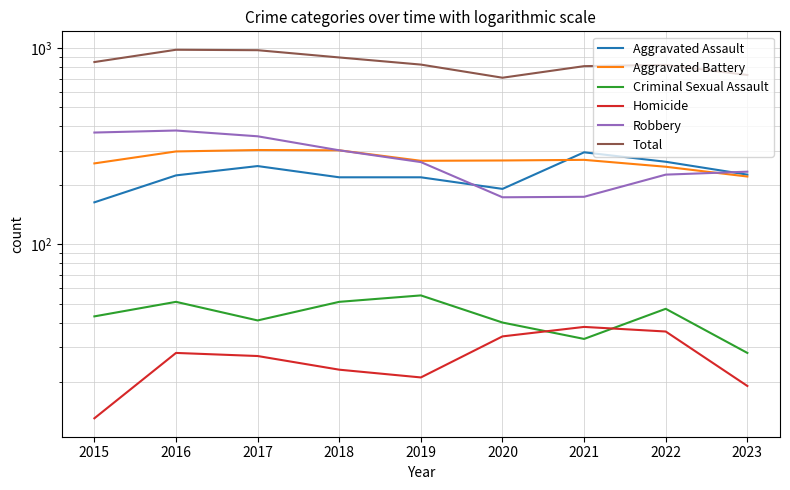

How many lines are shown in the chart?

6